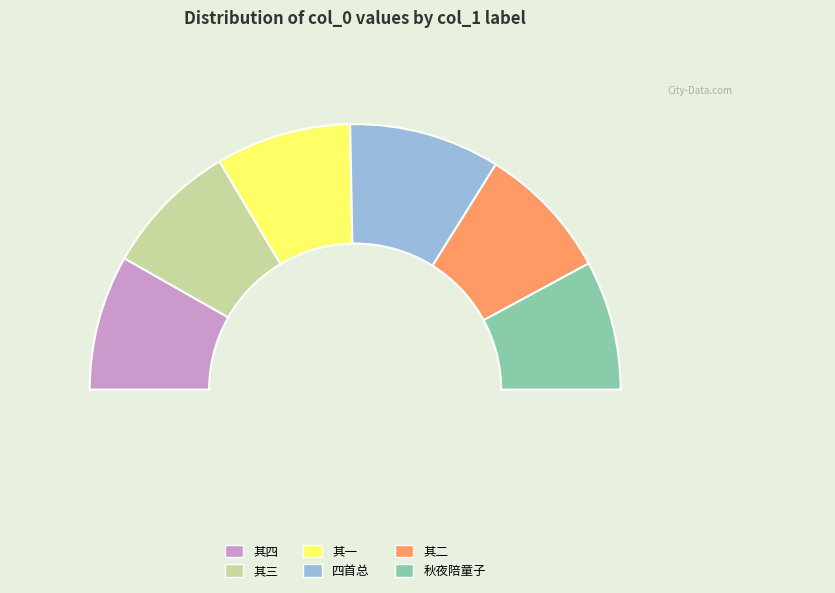

How many segments does this pie chart have?

6